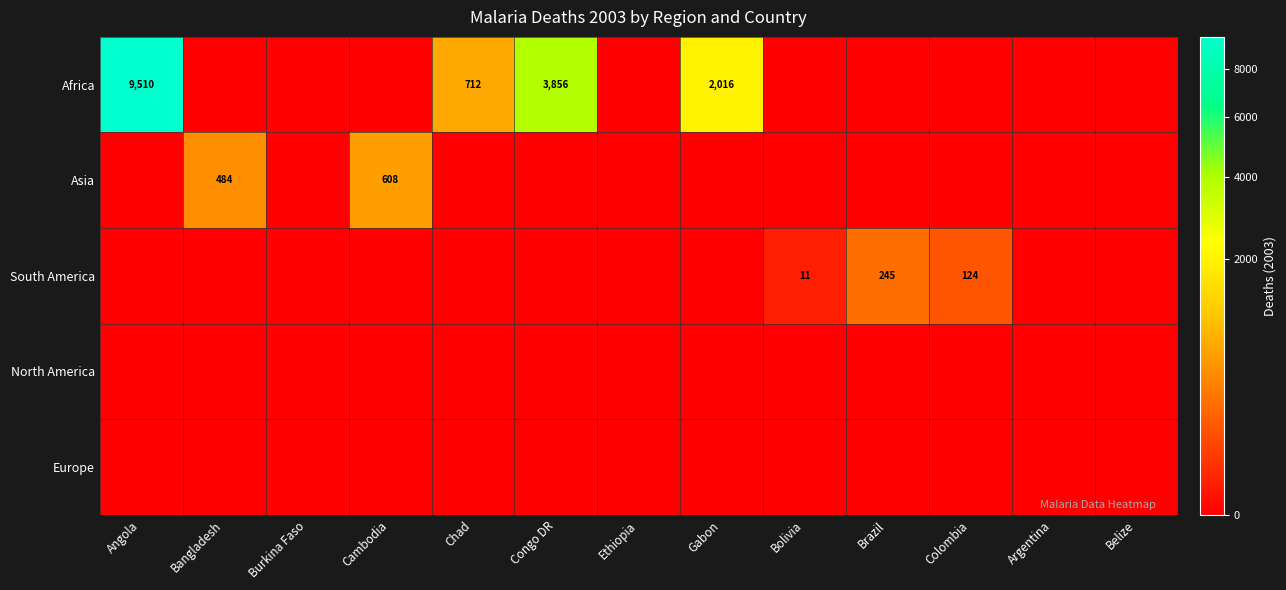

At which category is the sum across all series the highest?

Angola